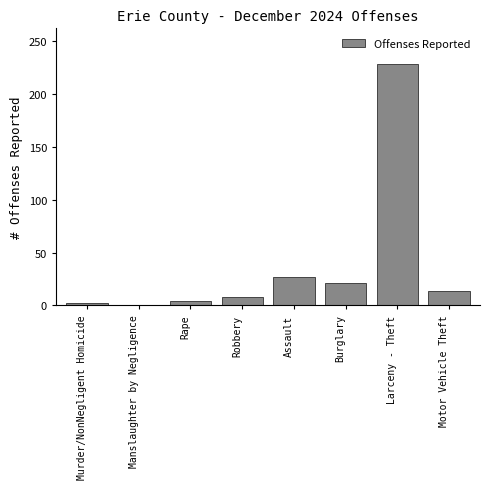

Reading left to right, list all the values displayed in this chart.

Murder/NonNegligent Homicide=2	Manslaughter by Negligence=0	Rape=4	Robbery=8	Assault=27	Burglary=21	Larceny - Theft=228	Motor Vehicle Theft=14